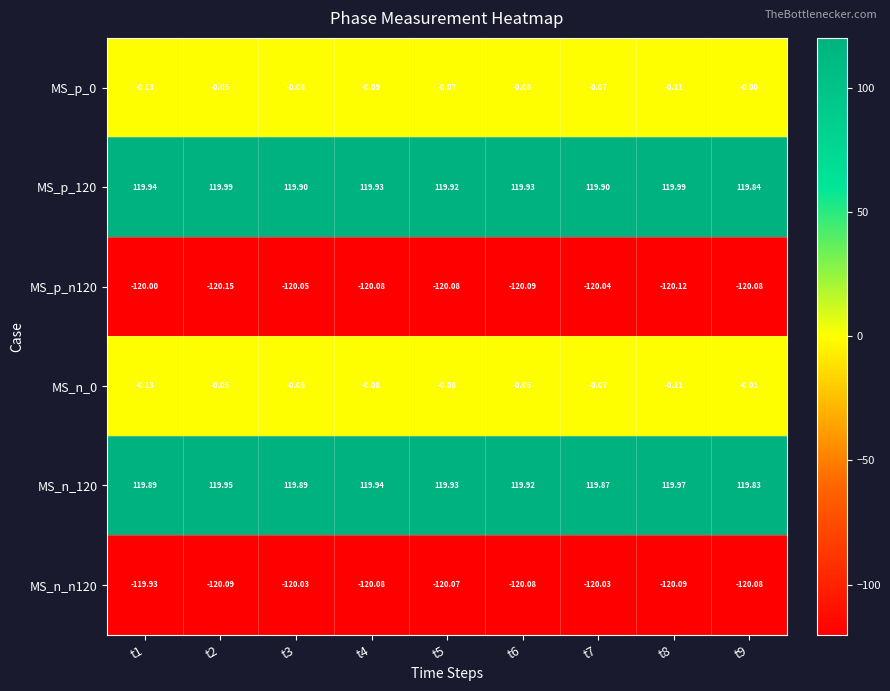

How many categories are shown in the chart?

9